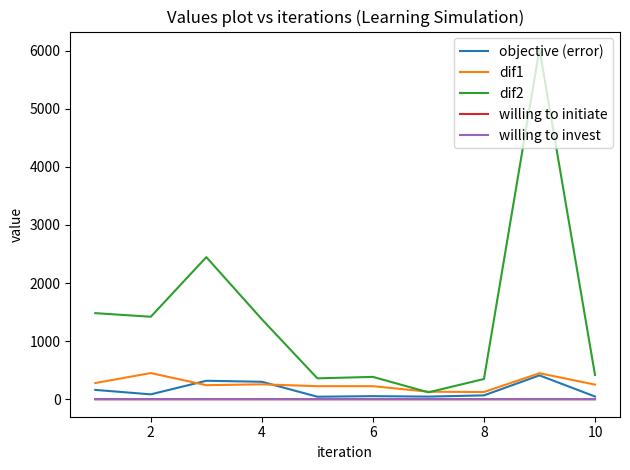

Which series has the largest total across all categories?

dif2